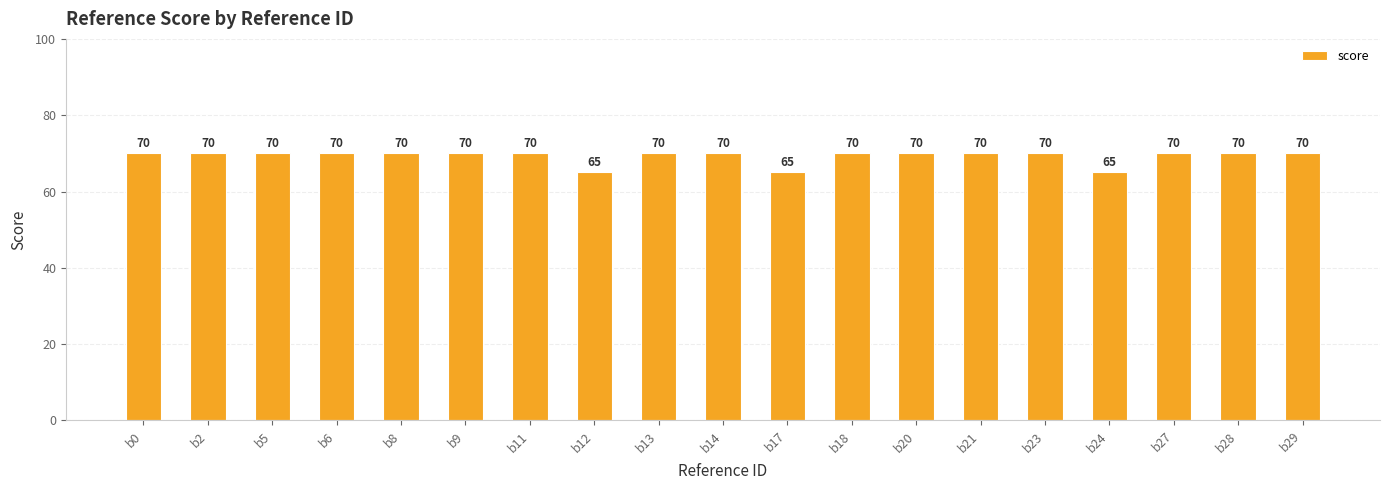

Reading right to left, transcribe all the data shown in this chart.

b29=70	b28=70	b27=70	b24=65	b23=70	b21=70	b20=70	b18=70	b17=65	b14=70	b13=70	b12=65	b11=70	b9=70	b8=70	b6=70	b5=70	b2=70	b0=70